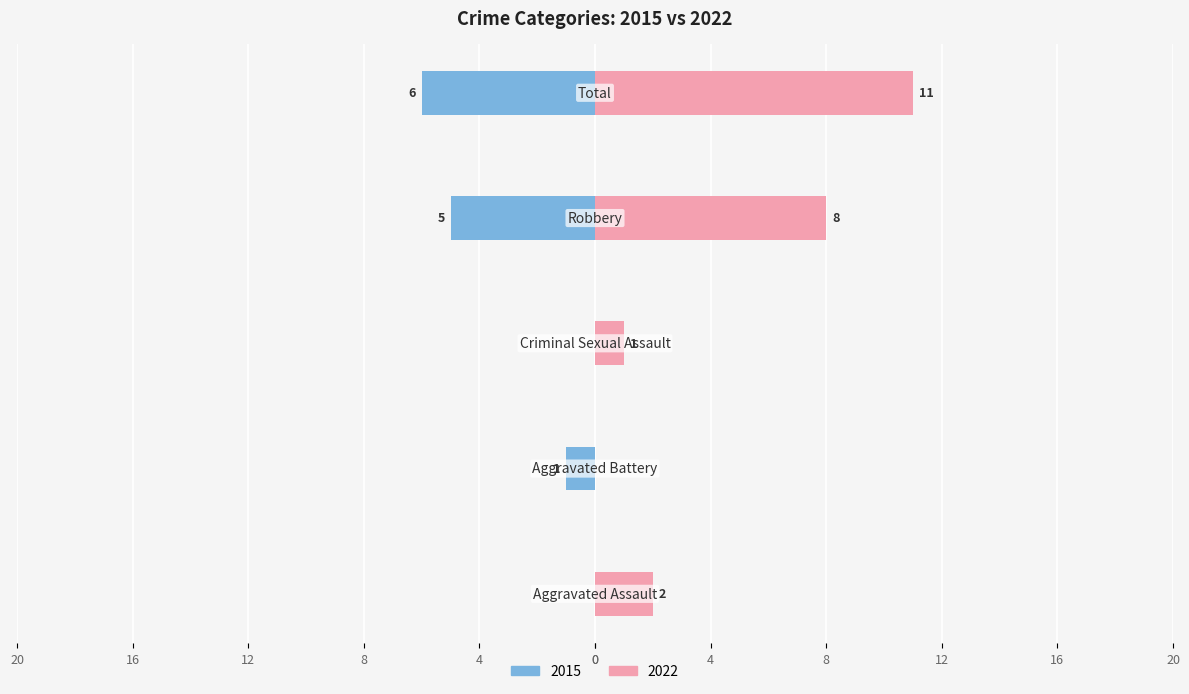

What is the sum of all 2015 values?

-12